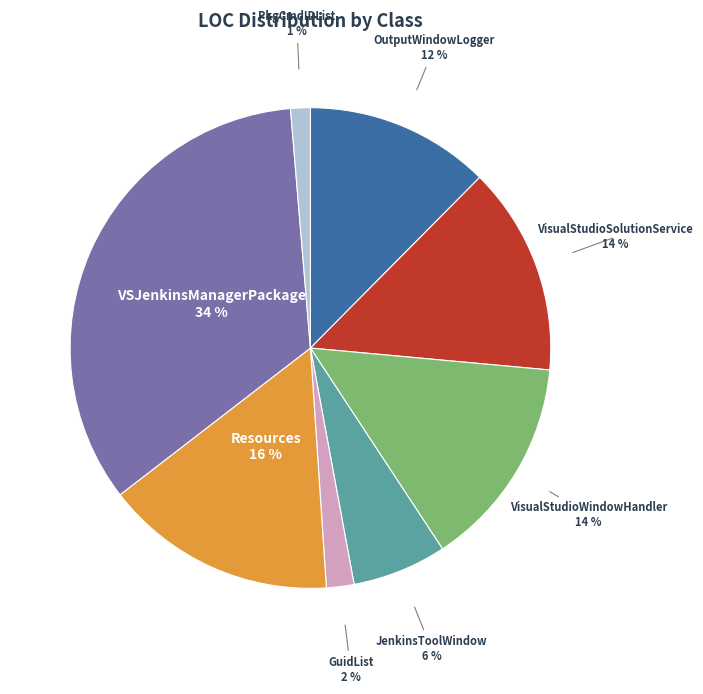

Which category has the smallest portion of the pie?

PkgCmdIDList